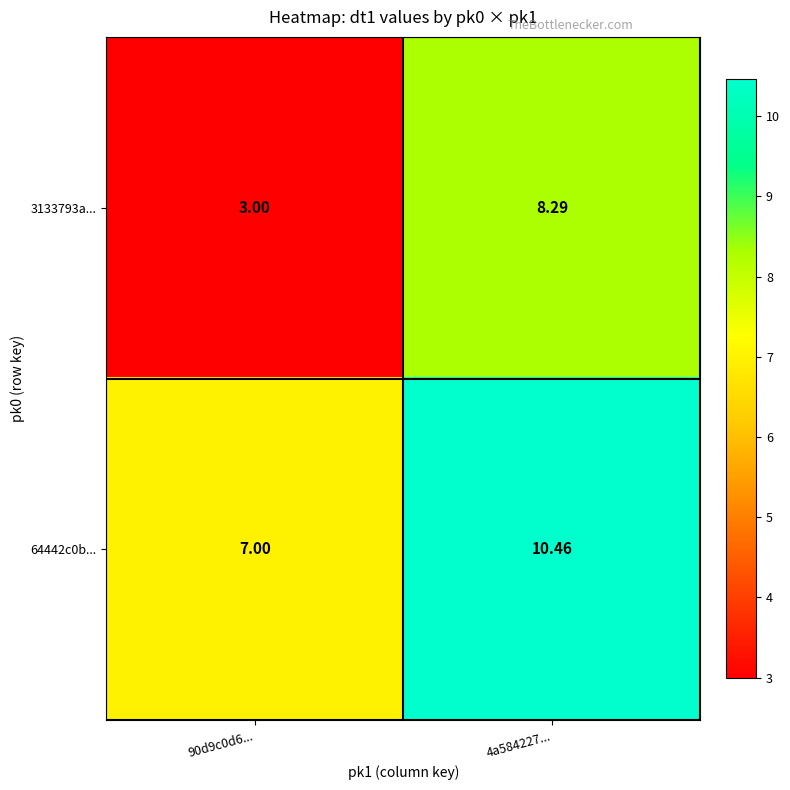

At which category is the sum across all series the highest?

4a584227...